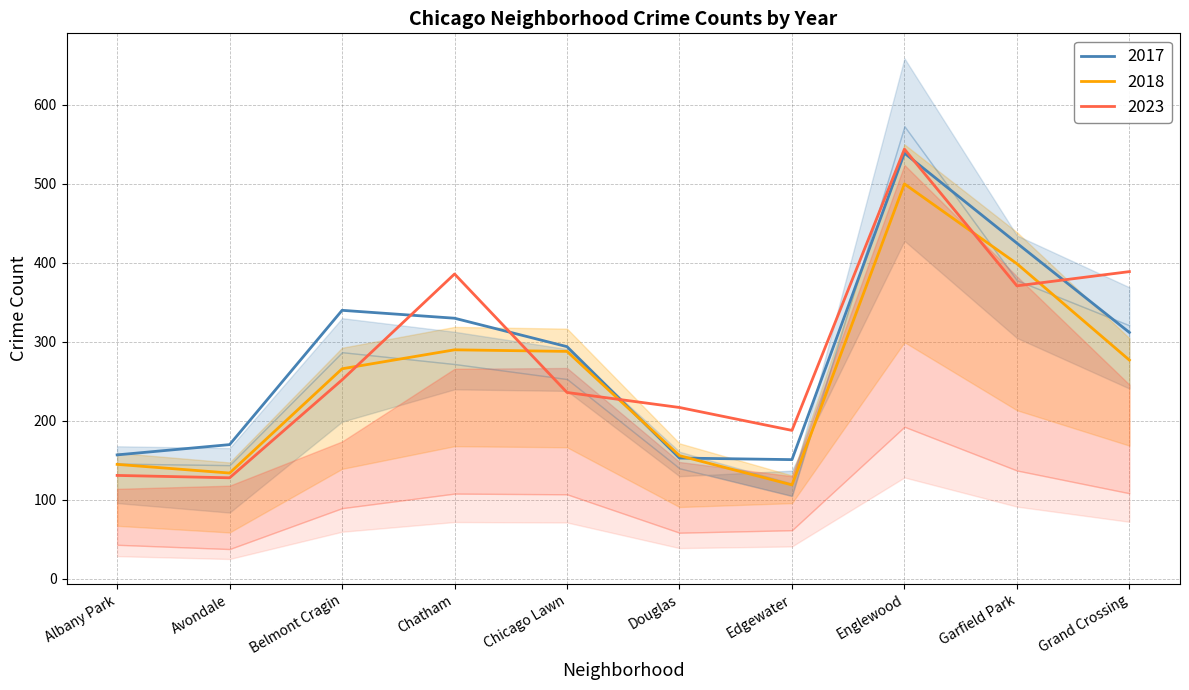

What is the sum of the 2023 values at Avondale and Douglas?

345